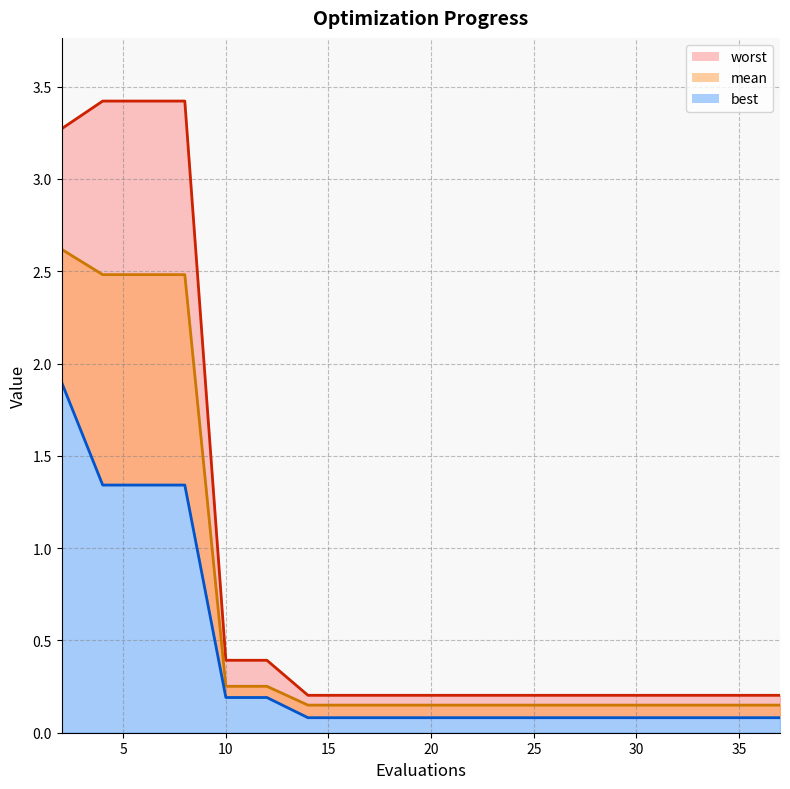

What are all the series names shown in the legend?

mean, best, worst